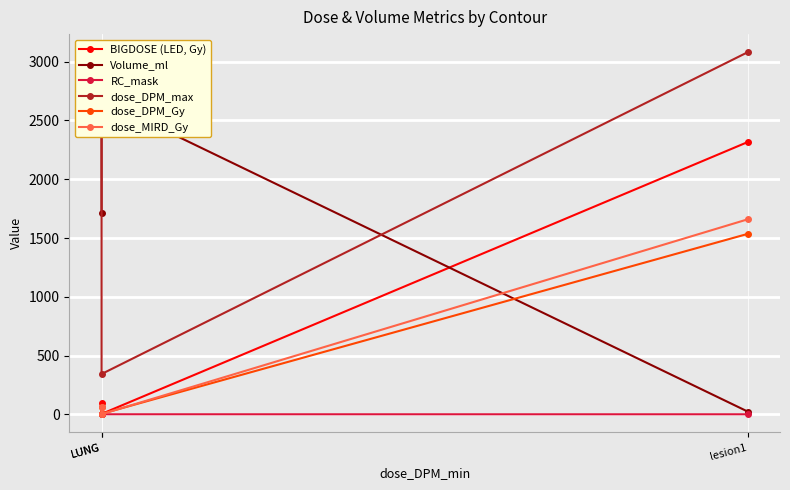

Is it true that dose_DPM_max equals 343.4 at LUNG?

True